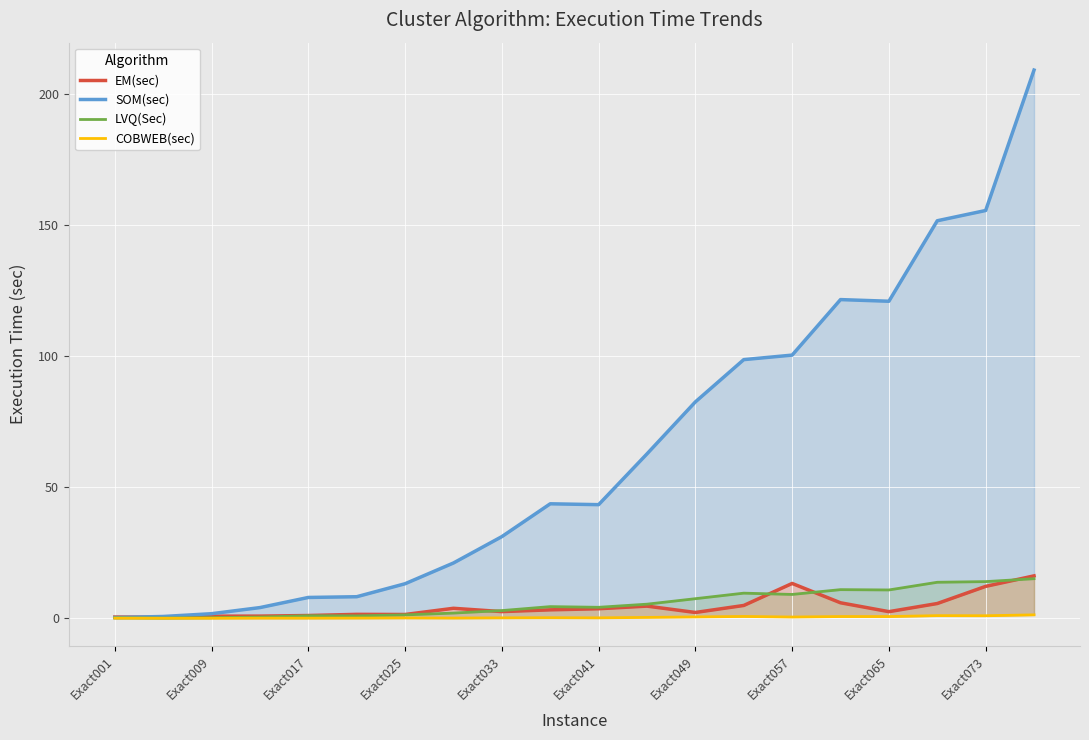

Which category has the lowest value in the LVQ(Sec) series?

Exact009